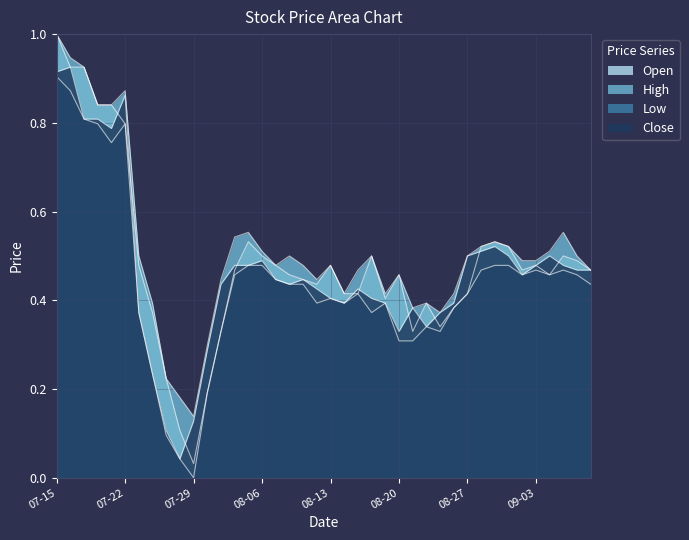

What position from the left is 08-06?

16